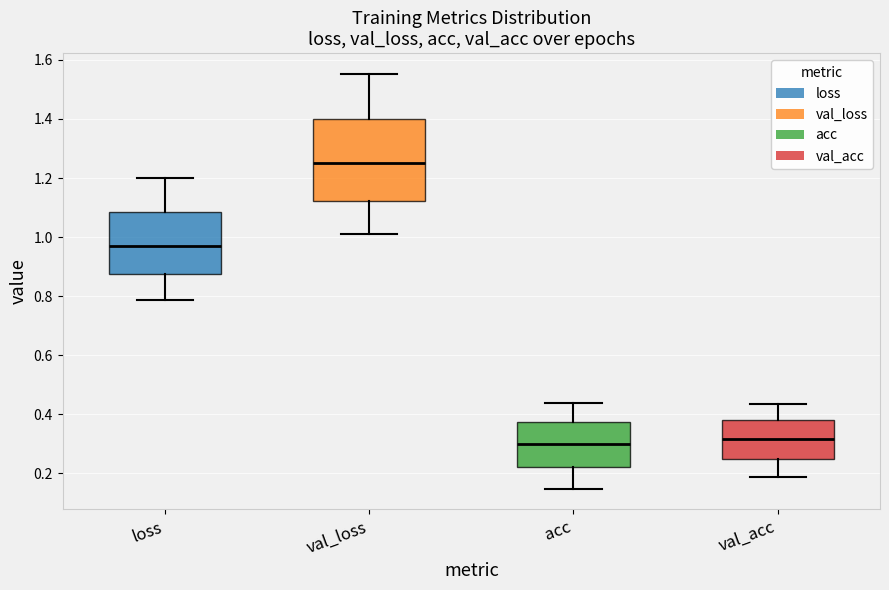

Reading left to right, read every box against the y-axis: the position of its median line, the range the box covers, and the ends of its whiskers. The values are not printed on the chart, so give them approximately, as read against the axis.

loss: median 0.96, box 0.88 to 1.08, whiskers 0.78 to 1.20
val_loss: median 1.26, box 1.12 to 1.40, whiskers 1.02 to 1.56
acc: median 0.30, box 0.22 to 0.38, whiskers 0.14 to 0.44
val_acc: median 0.32, box 0.24 to 0.38, whiskers 0.18 to 0.44